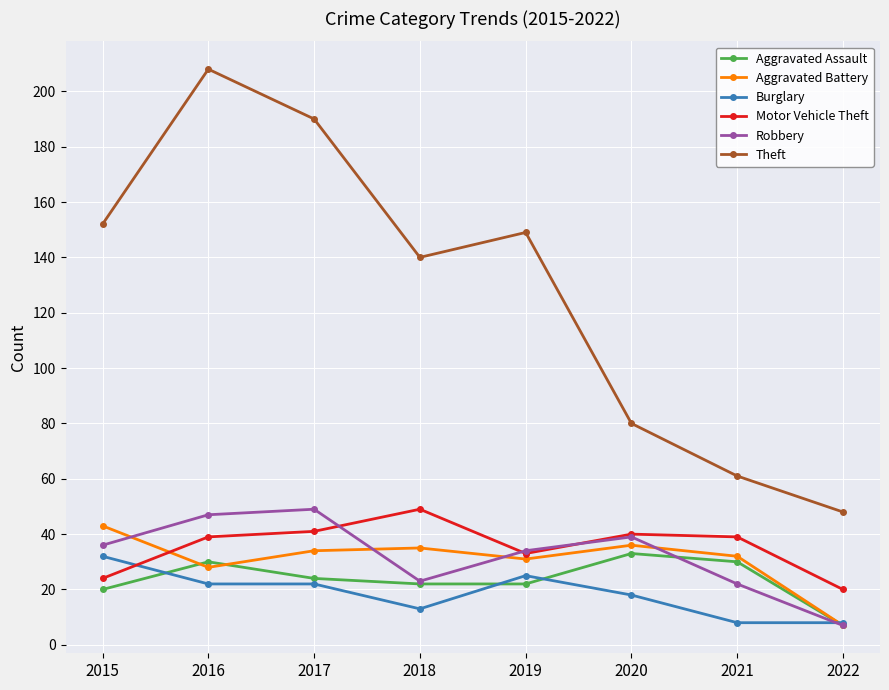

Between 2017 and 2021, which series saw the biggest shift?

Theft